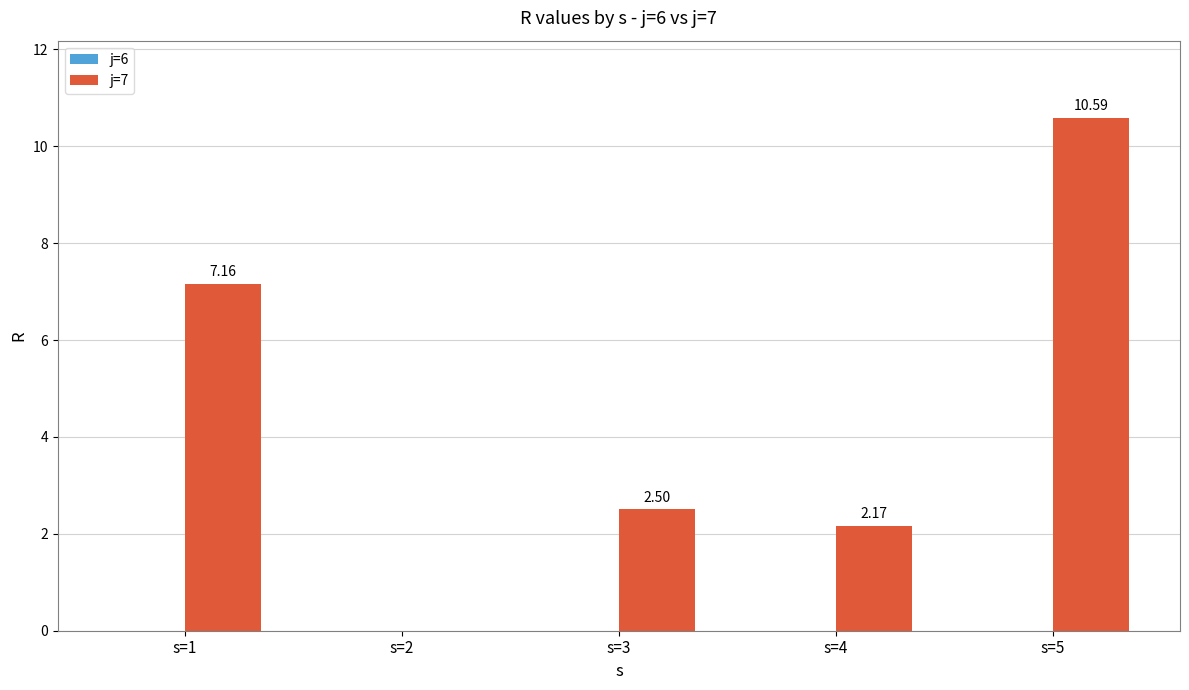

What is the change in value from s=3 to s=4?

-0.3